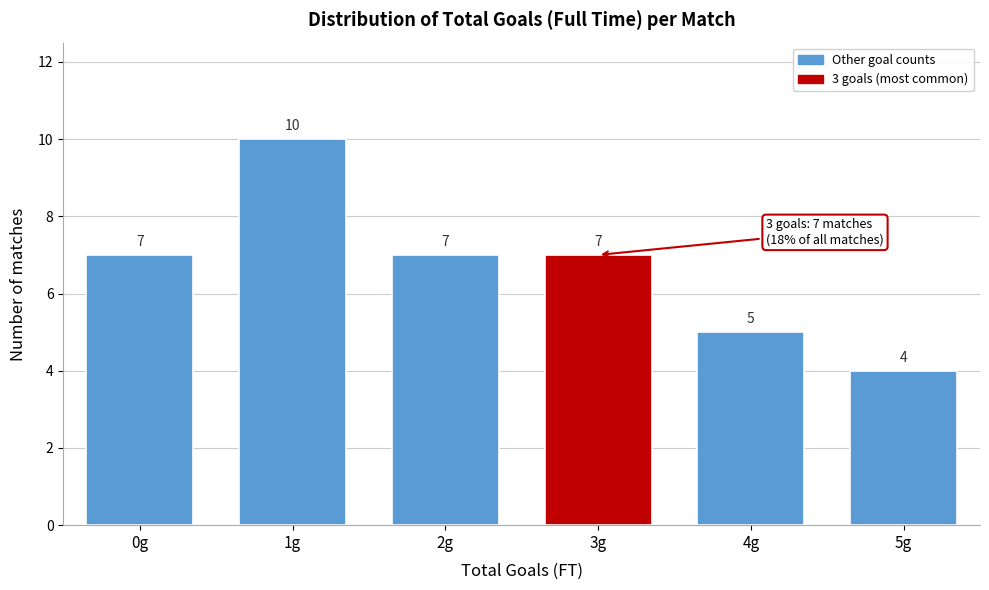

Reading left to right, transcribe all the data shown in this chart.

0g=7	1g=10	2g=7	3g=7	4g=5	5g=4